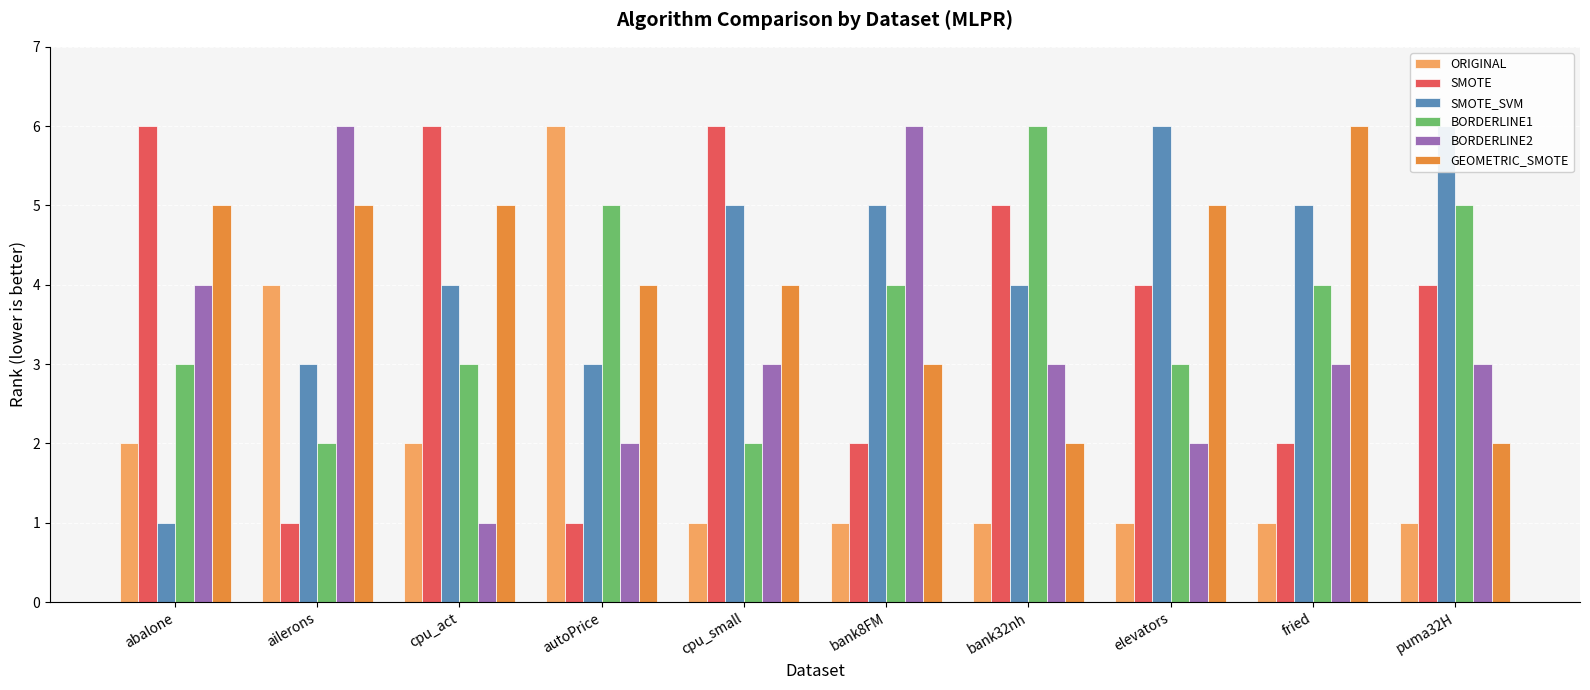

What is the value of the SMOTE_SVM bar at the 8th from the left?

6